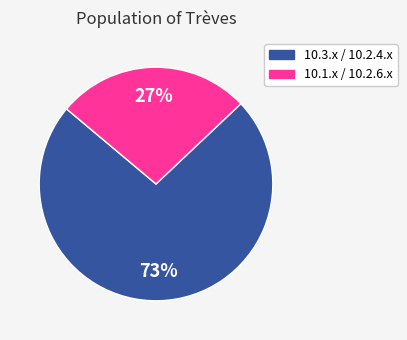

To the nearest percent, what is the difference between the largest and smallest slice percentages?

46%